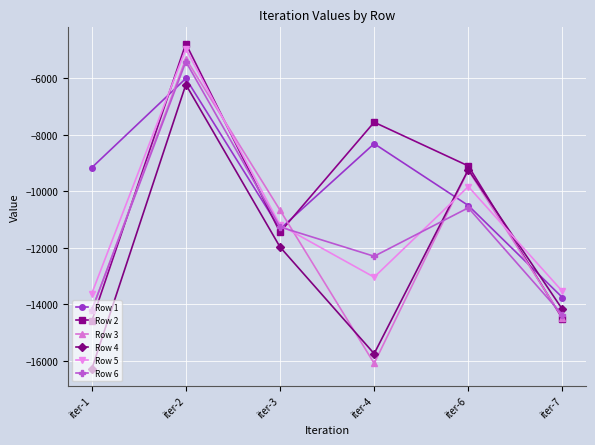

Rank the series by their maximum value, from lowest to highest.

Row 4, Row 1, Row 6, Row 3, Row 5, Row 2